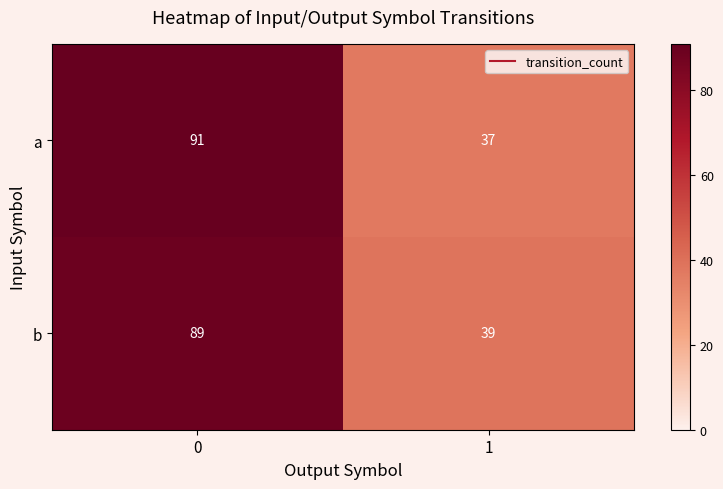

Reading right to left, transcribe all the data shown in this chart.

a: 1=37	0=91
b: 1=39	0=89